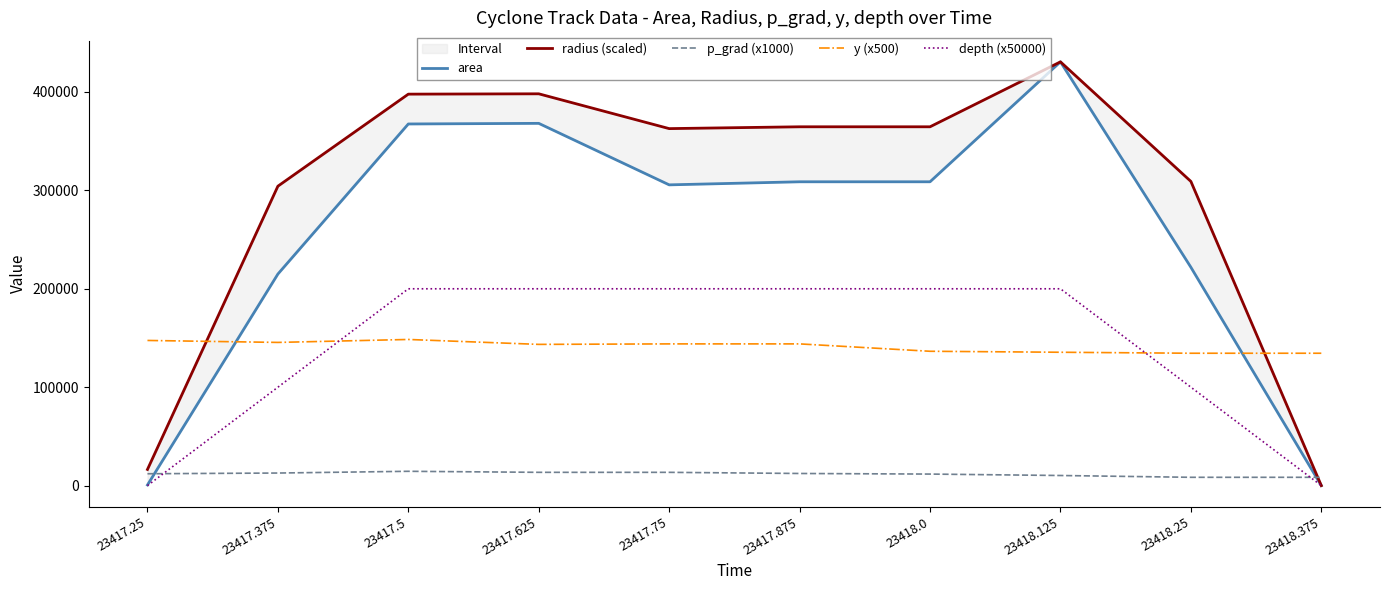

Reading left to right, extract all data points from this chart.

area: 625.0	215000.0	367500.0	368125.0	305625.0	308750.0	308750.0	430625.0	221875.0	0.0
radius (scaled): 16405.5	304276.8	397812.4	398150.5	362780.6	364630.6	364630.6	430625.0	309103.4	0.0
p_grad (x1000): 12030.1	12757.1	14522.3	13474.0	13466.4	12304.8	11703.4	10248.4	8421.3	8421.3
y (x500): 147500.0	145500.0	148500.0	143500.0	144000.0	144000.0	136500.0	135500.0	134500.0	134500.0
depth (x50000): 0.0	100000.0	200000.0	200000.0	200000.0	200000.0	200000.0	200000.0	100000.0	0.0